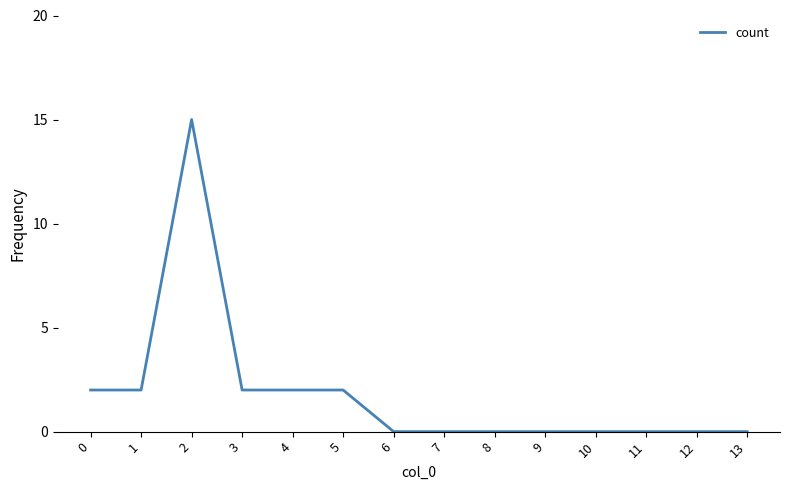

What is the greatest value displayed?

15